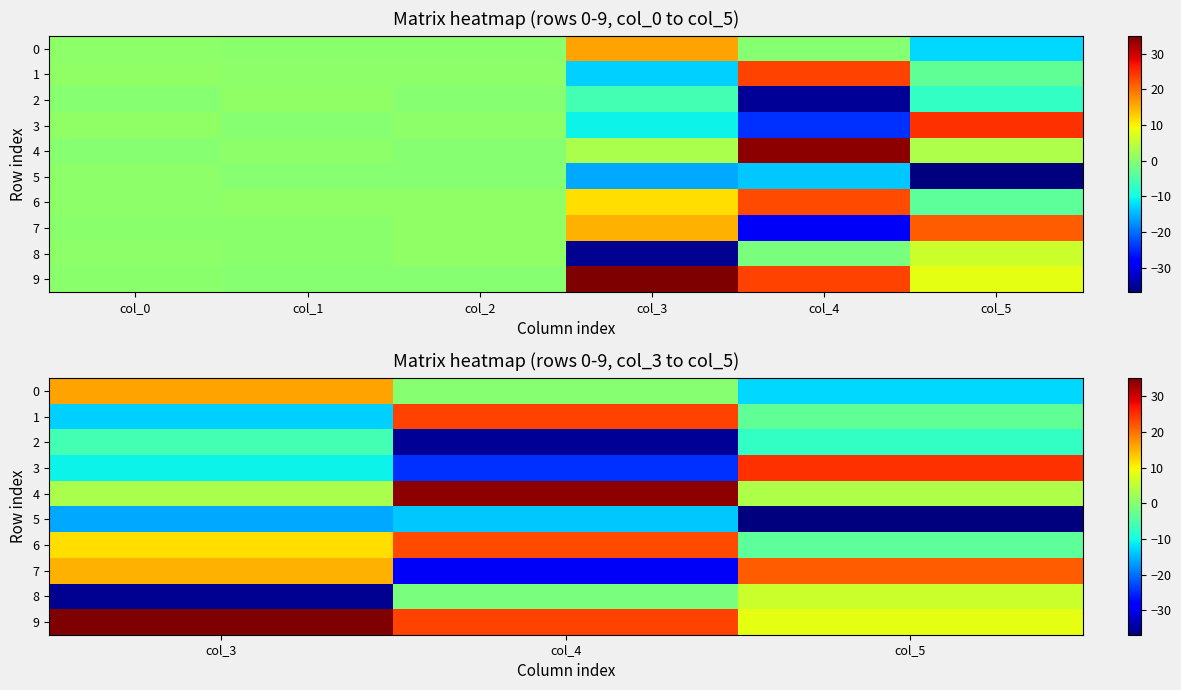

True or false: 0 has a value of 0.0 at col_4.

True